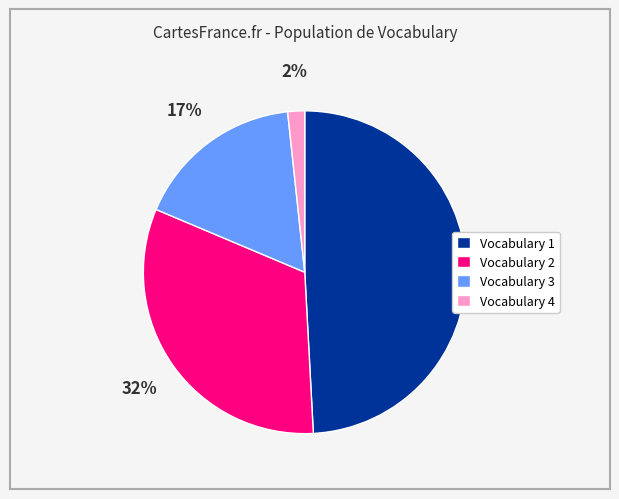

To the nearest percent, what is the difference between the largest and smallest slice percentages?

47%